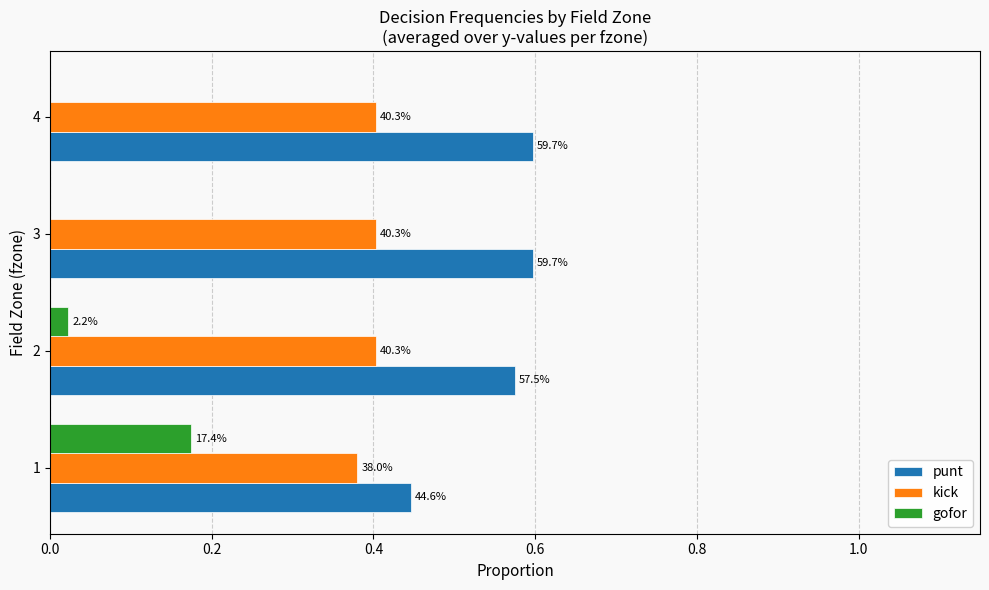

What are all the series names shown in the legend?

punt, kick, gofor